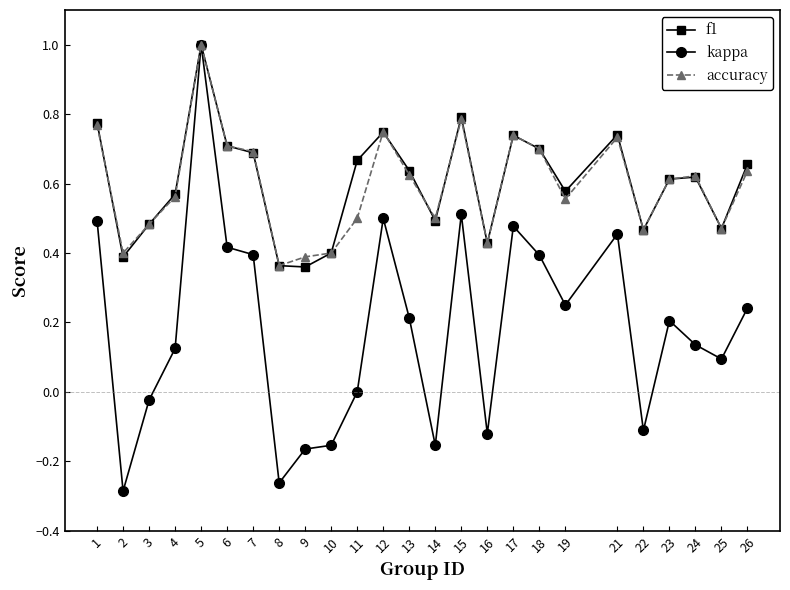

Is the value of kappa at 13 greater than the value of f1 at 2?

No